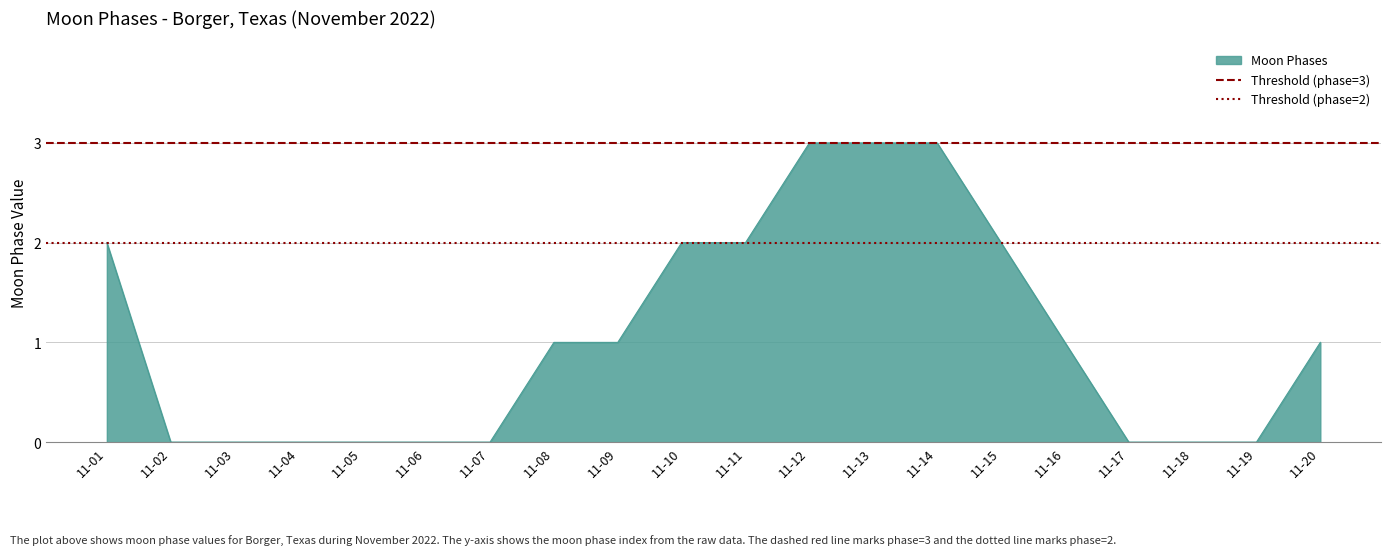

Which series has the largest total across all categories?

Threshold (phase=3)